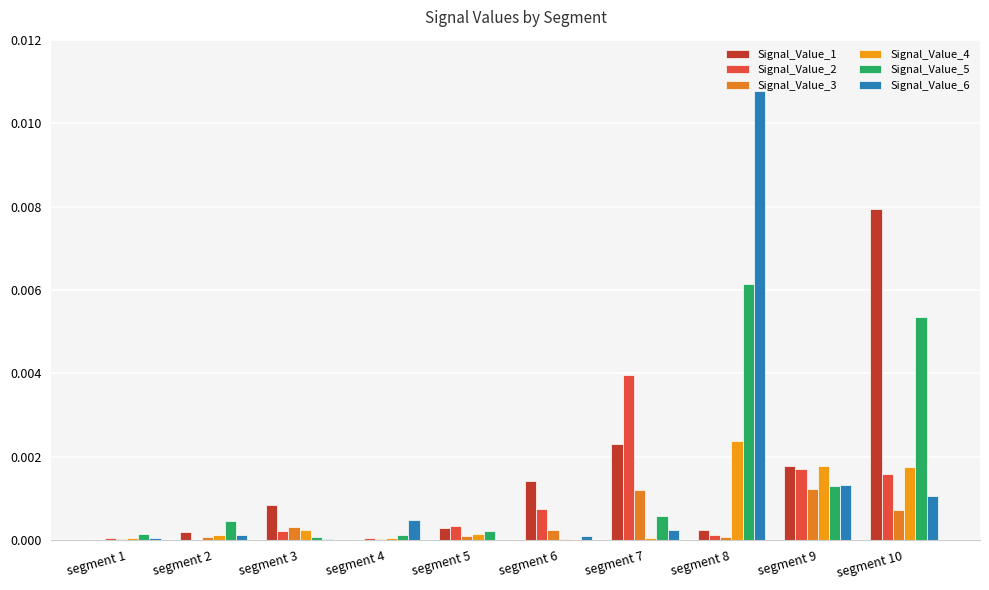

Which series changed the most between segment 6 and segment 8?

Signal_Value_6